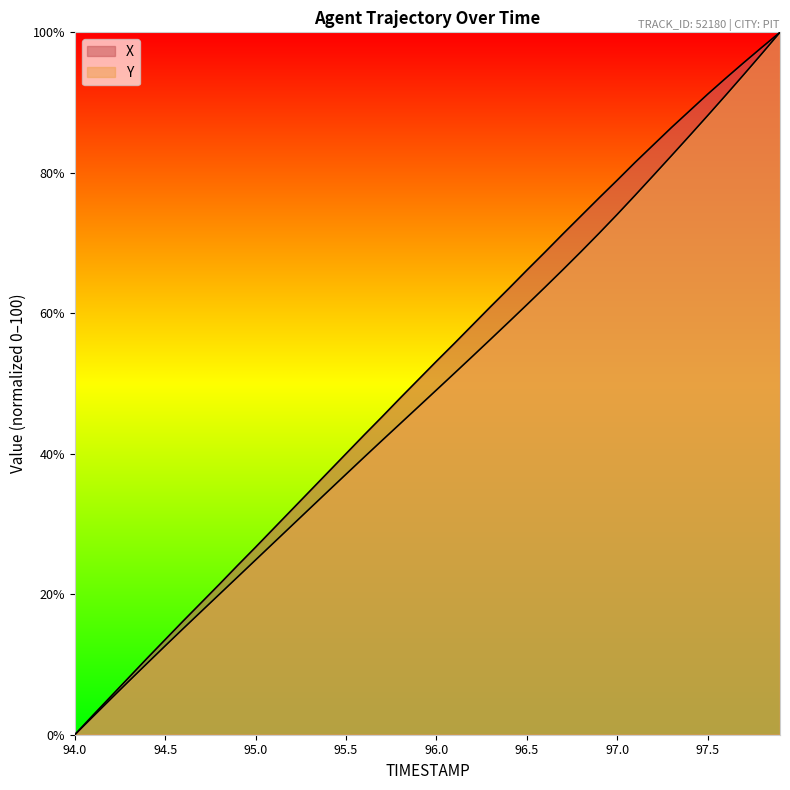

True or false: Y and X intersect in this chart.

False